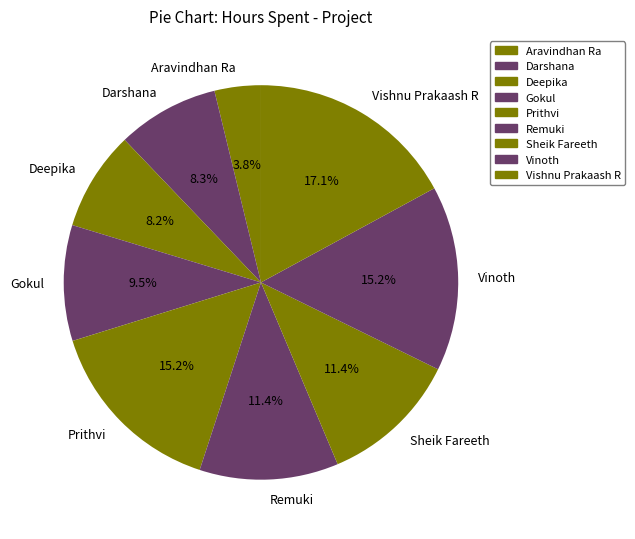

How much of the chart is everything except Deepika?

91.8%